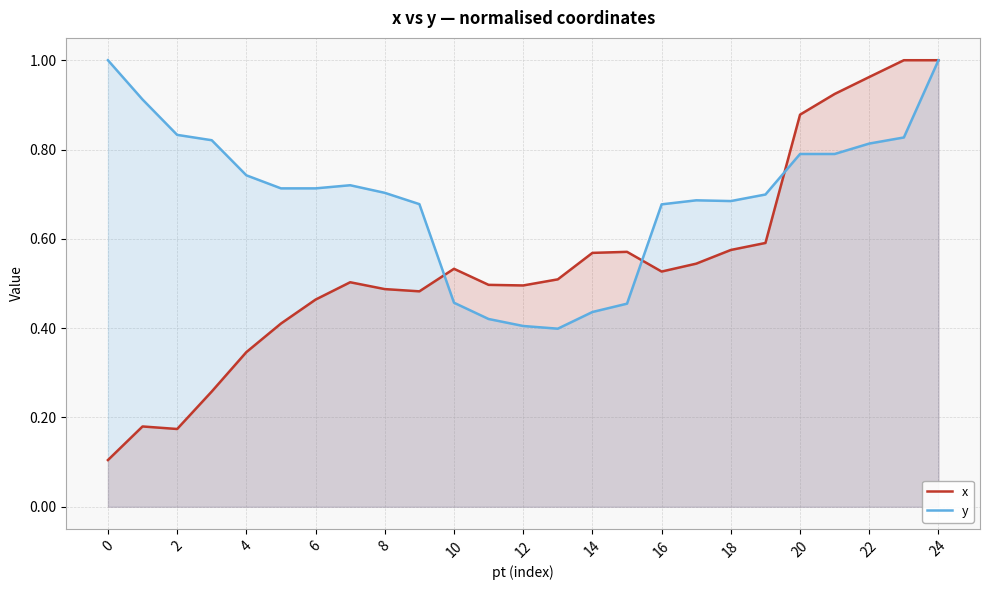

What is the maximum value for y?

1.0